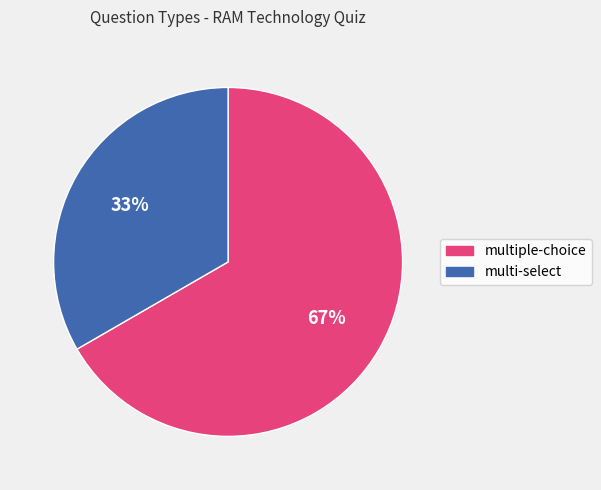

Is there a majority slice in this chart?

Yes